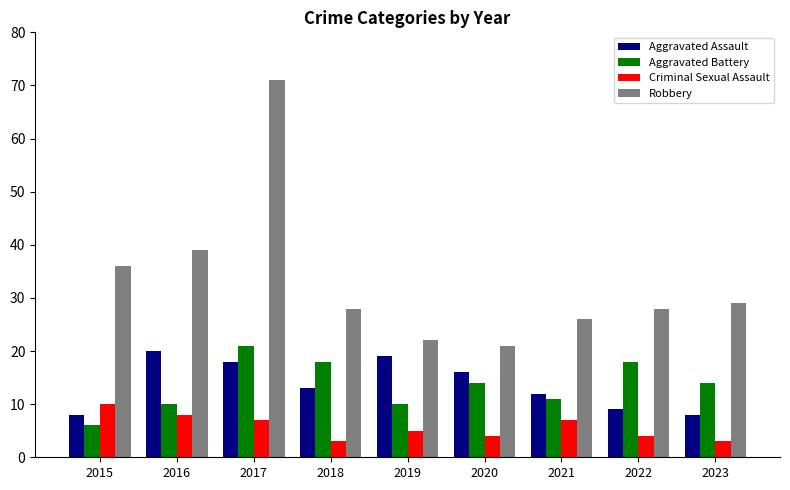

At which category does the chart reach its peak across all series?

2017